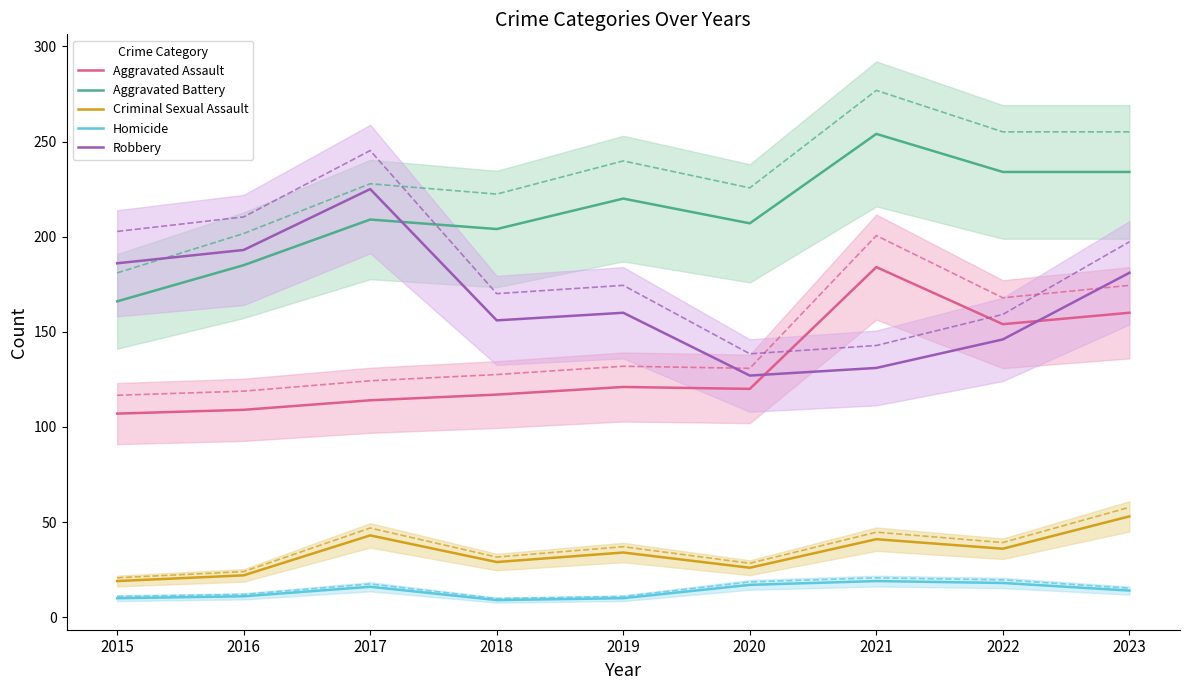

What is the average value of the Criminal Sexual Assault series?

34